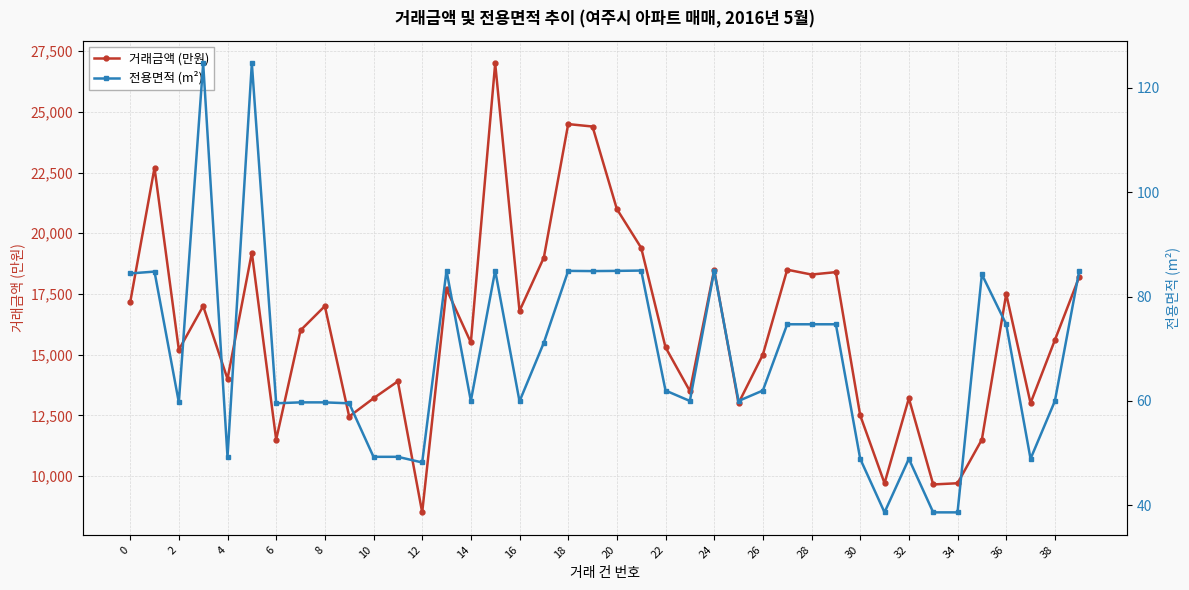

In 거래금액 (만원), how many points are lower than both neighbors (excluding endpoints)?

13